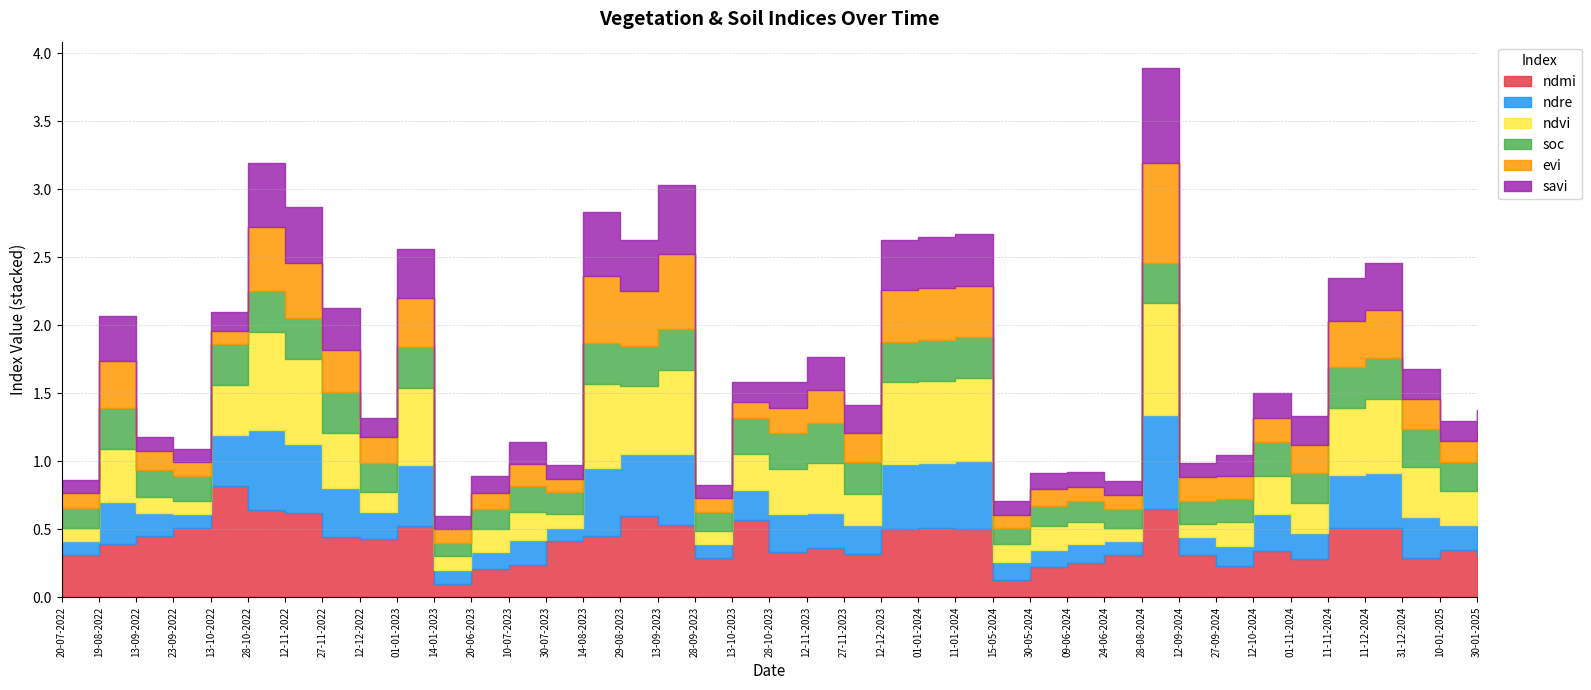

At which label is soc closest to 0?

14-01-2023